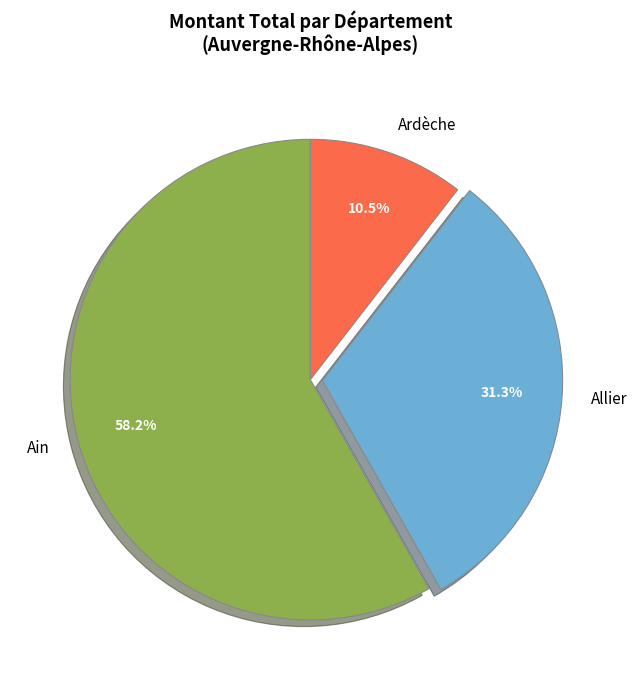

Does Ain account for over 50% of the chart?

Yes